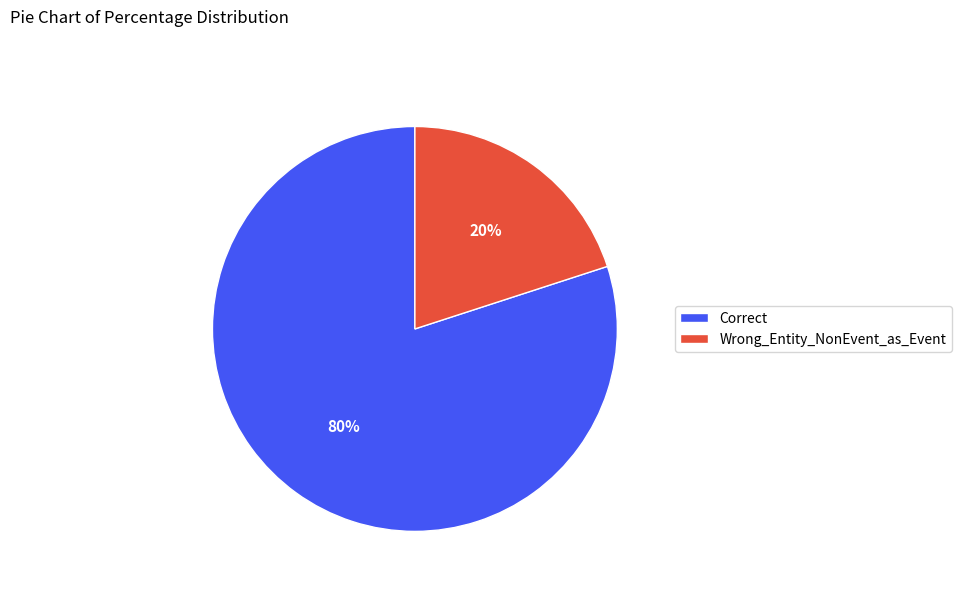

Count the number of slices in the pie.

2